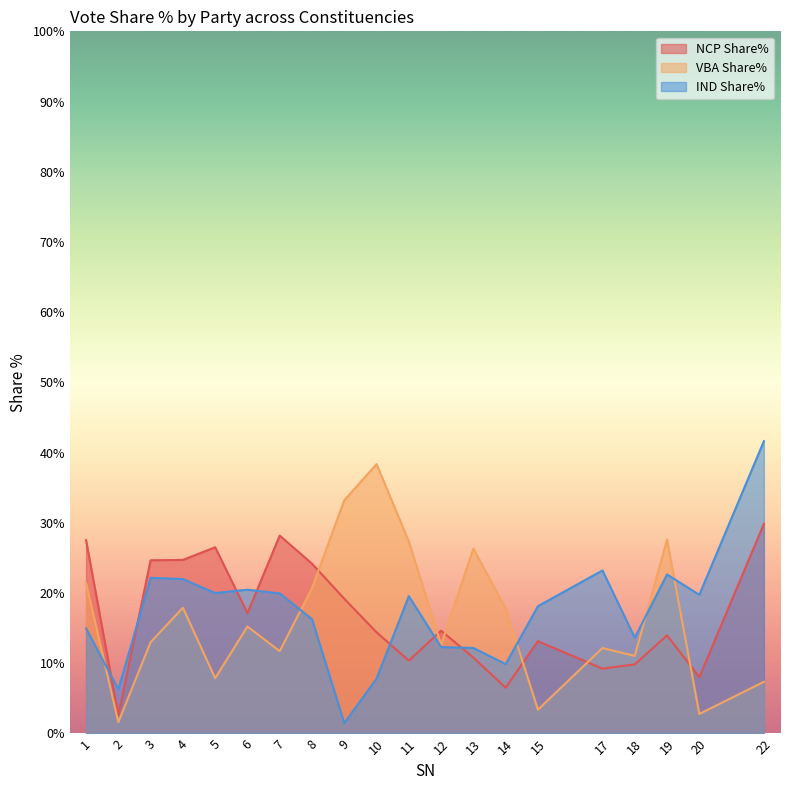

True or false: VBA Share% and NCP Share% intersect in this chart.

True